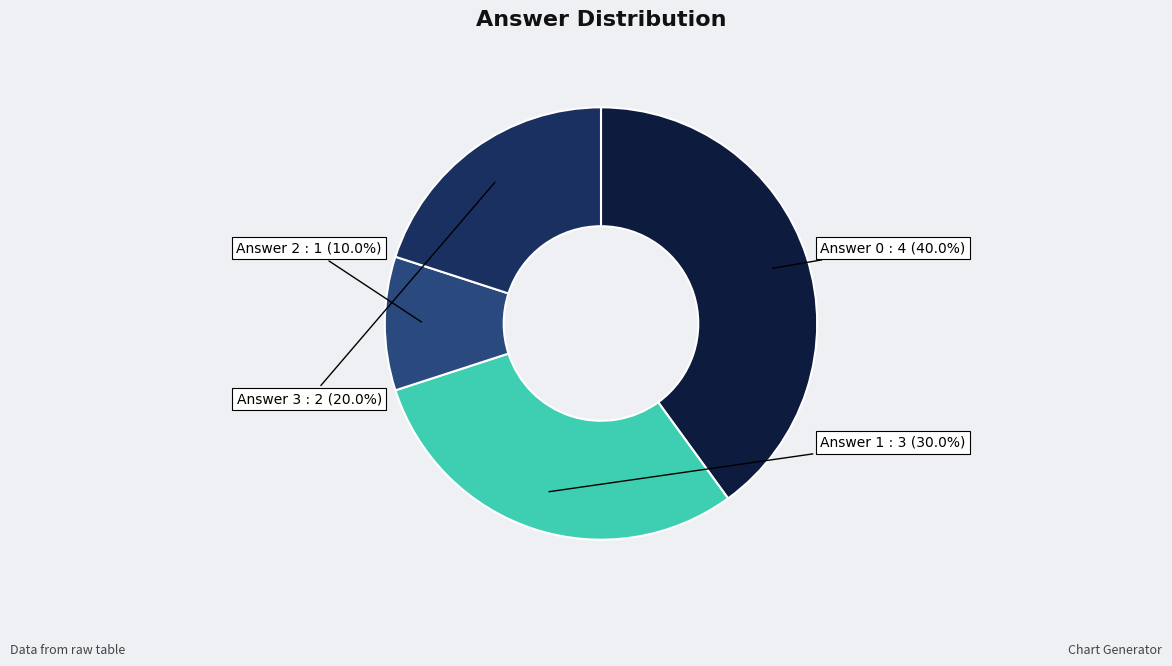

How much of the chart is everything except Answer 3?

80.0%